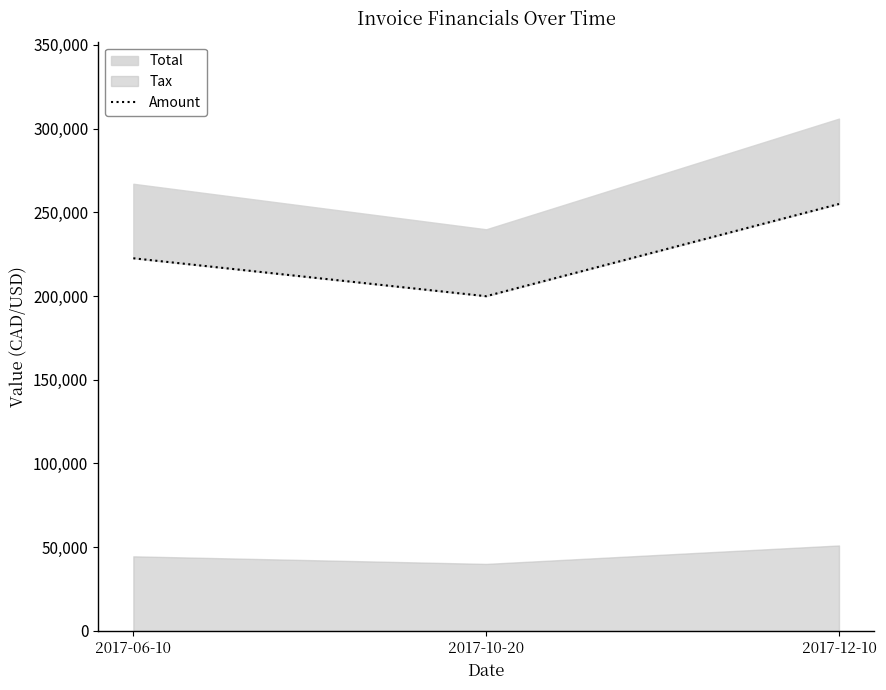

Reading left to right, extract all data points from this chart.

222529	199873	254963